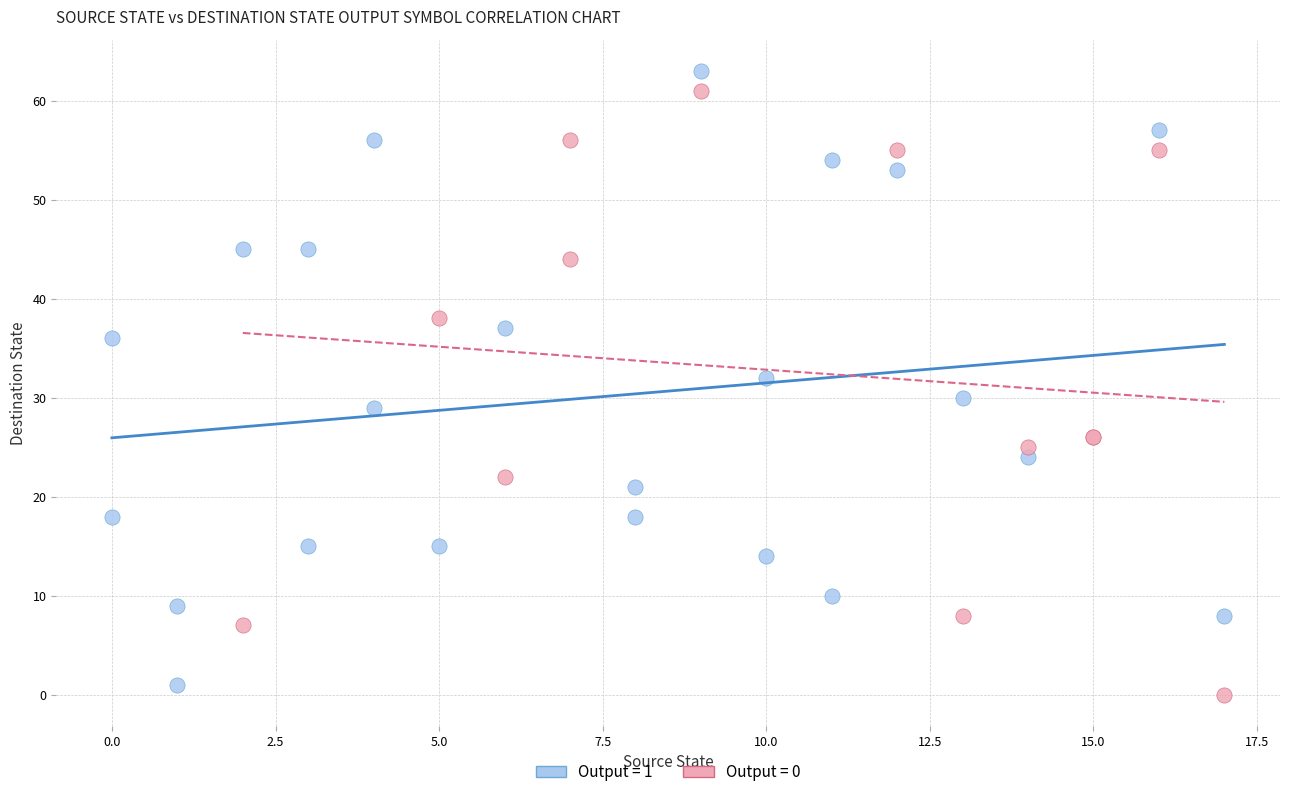

What are all the series names shown in the legend?

Output = 1, Output = 0